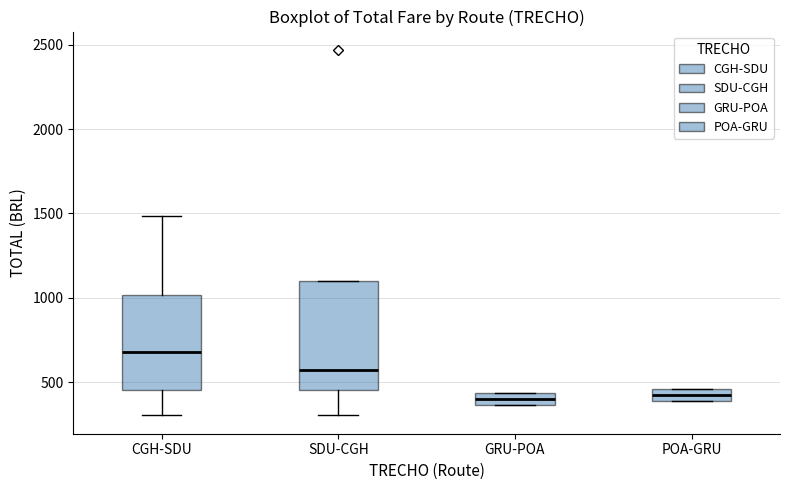

Which box is the tallest, from its lower edge to its upper edge?

SDU-CGH